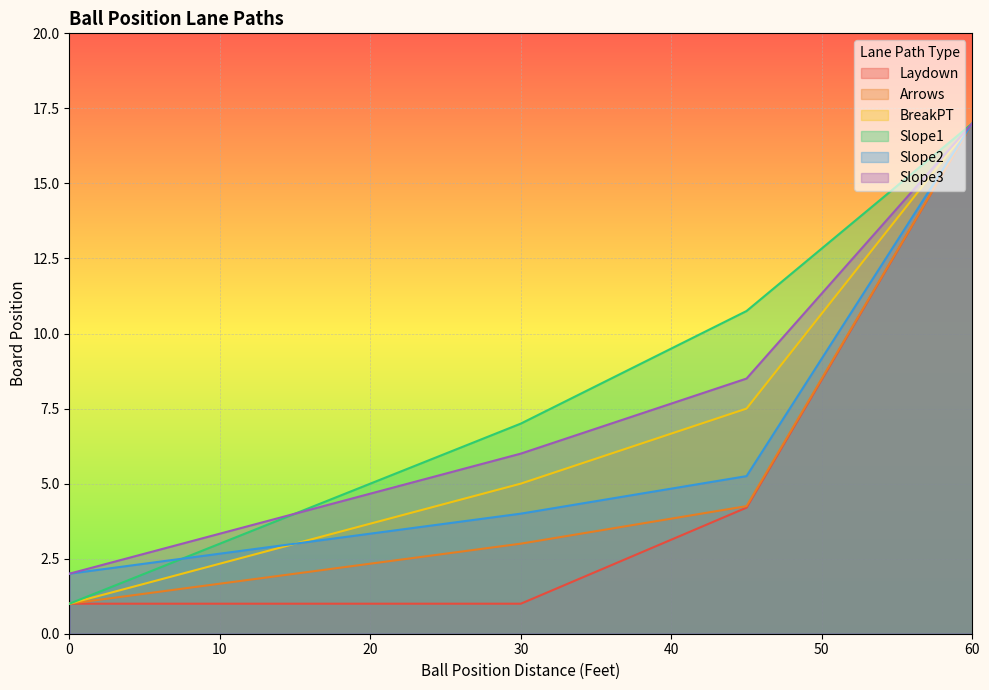

Which category has the highest value across all series?

60